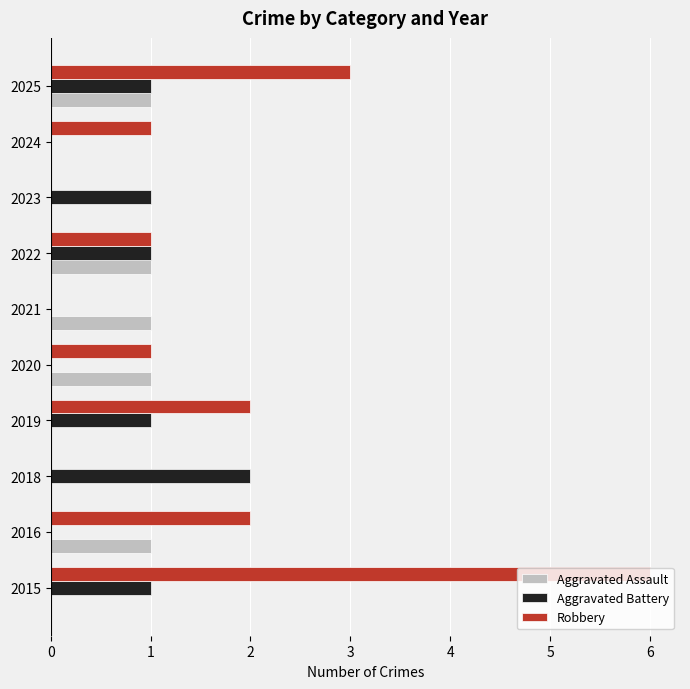

Count the number of data series in this chart.

3